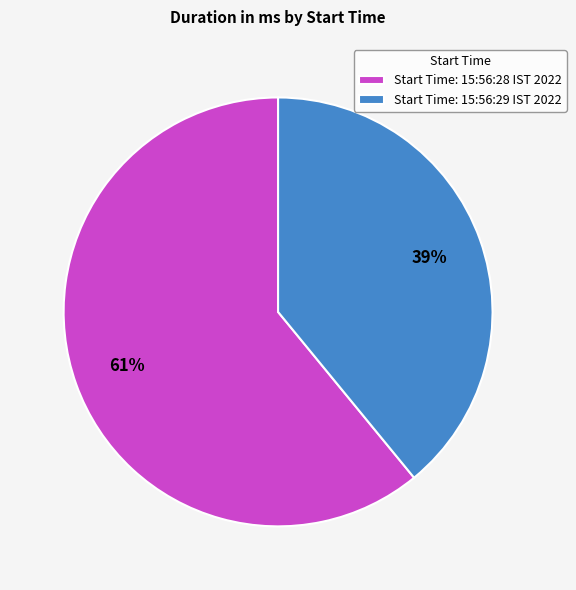

Combined, do Start Time: 15:56:29 IST 2022 and Start Time: 15:56:28 IST 2022 account for over 50%?

Yes